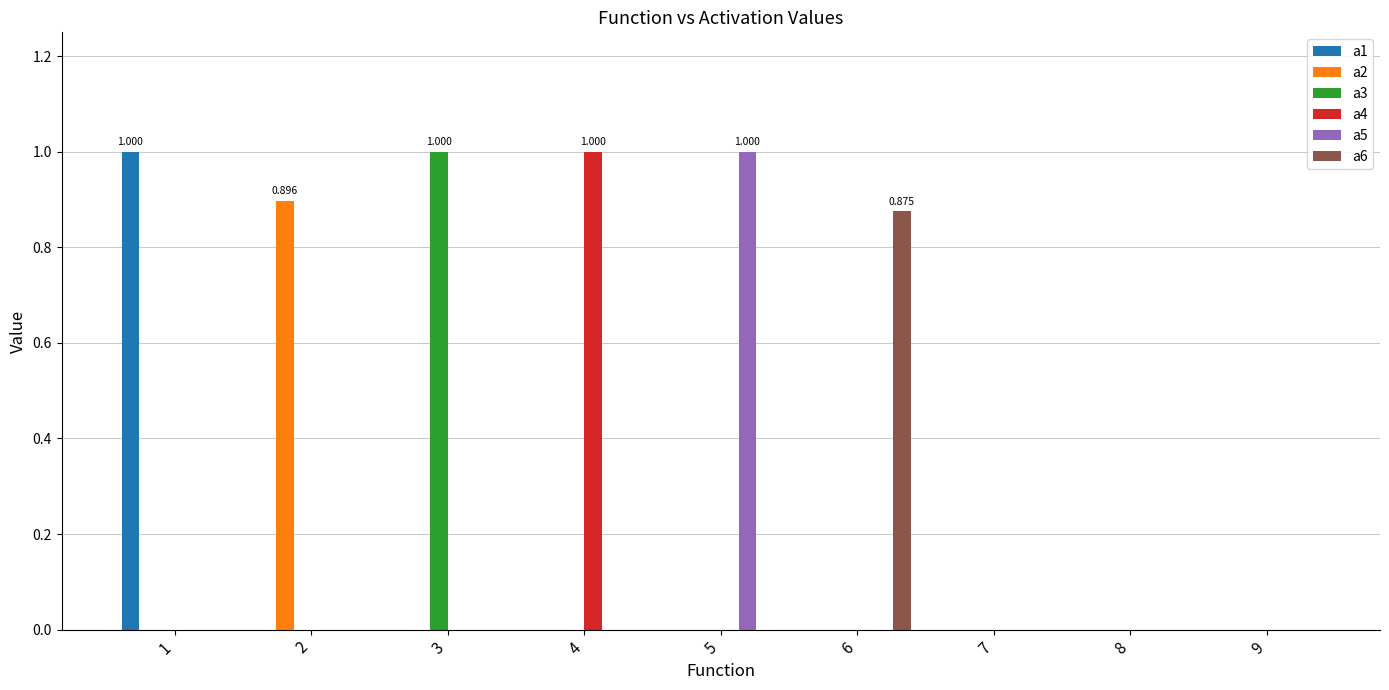

Is it true that a1 equals -0.5 at 8?

False